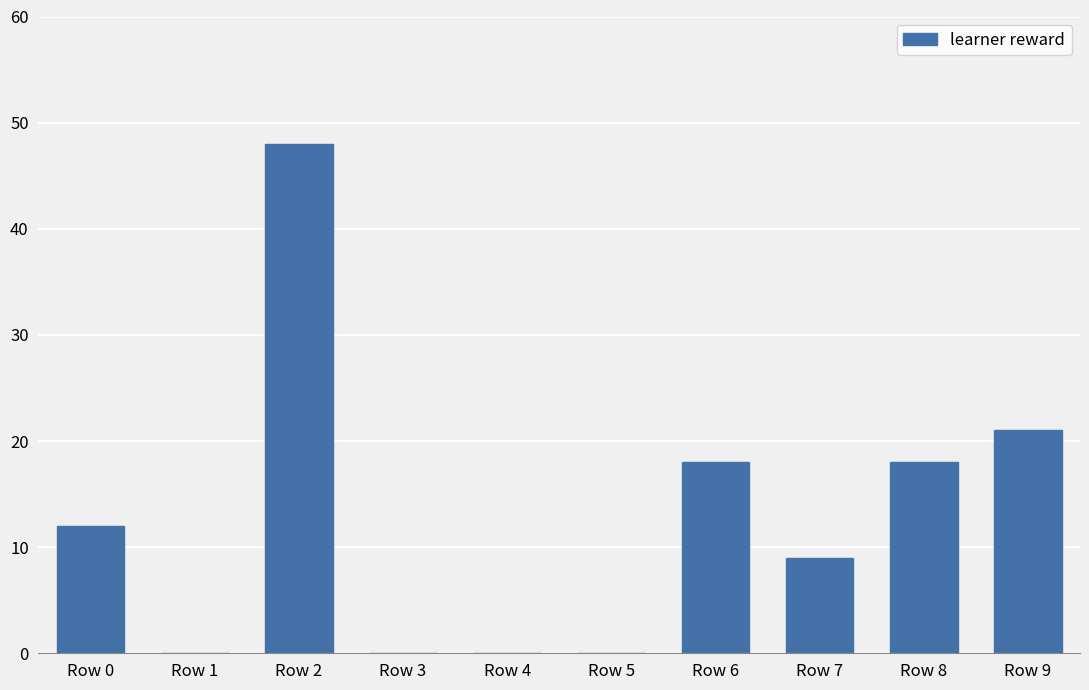

The value at Row 4 is 0. True or false?

True